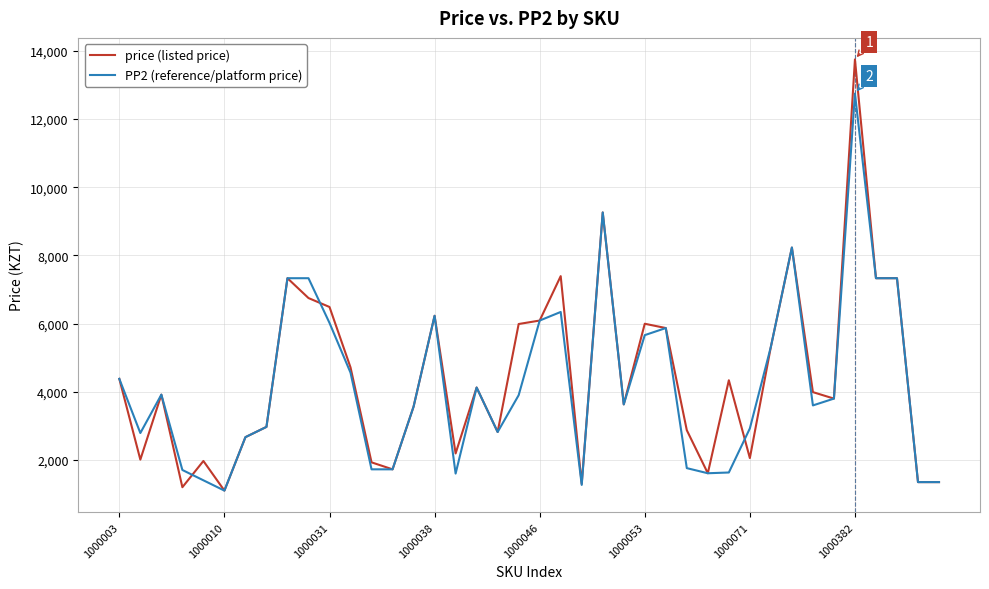

What is the minimum value shown in the chart?

1101